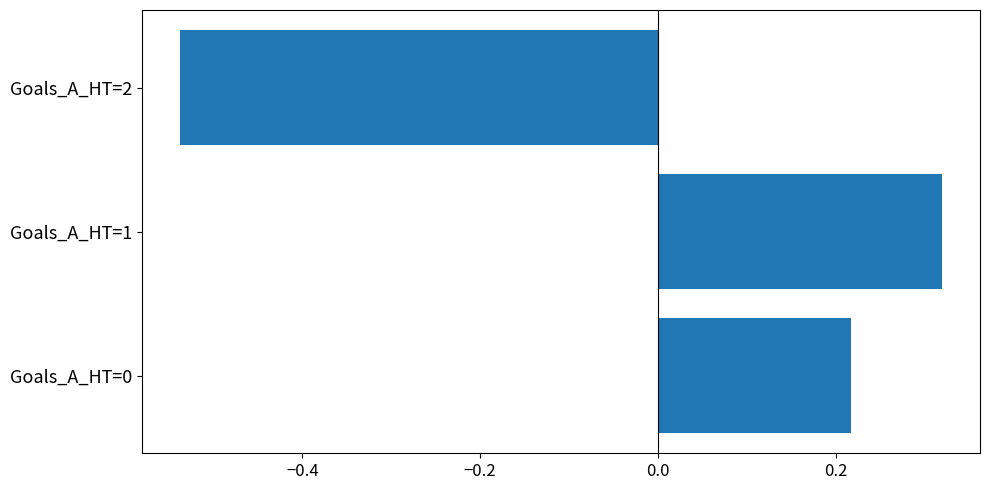

What is the change in value from Goals_A_HT=0 to Goals_A_HT=1?

+0.1